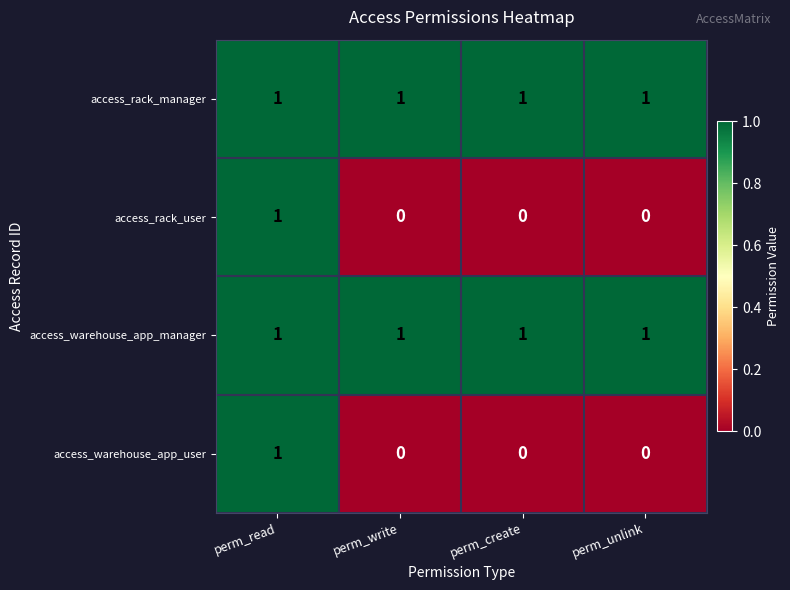

Count the access_rack_user values in the range 0 to 1.

4